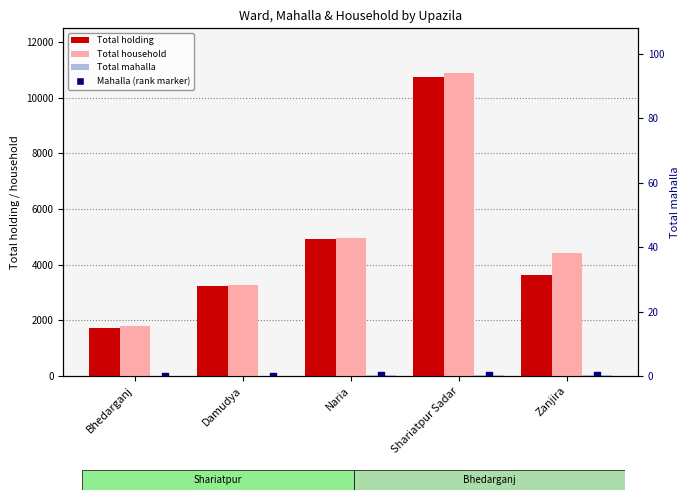

What is the total value across all series at Naria?

9895